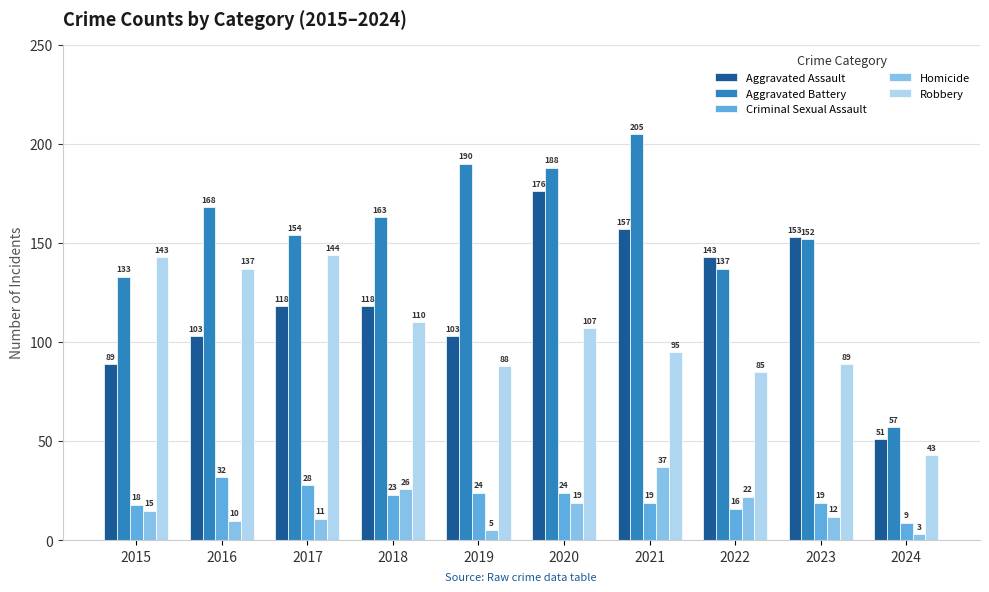

The Criminal Sexual Assault series shows 6 at 2021. True or false?

False